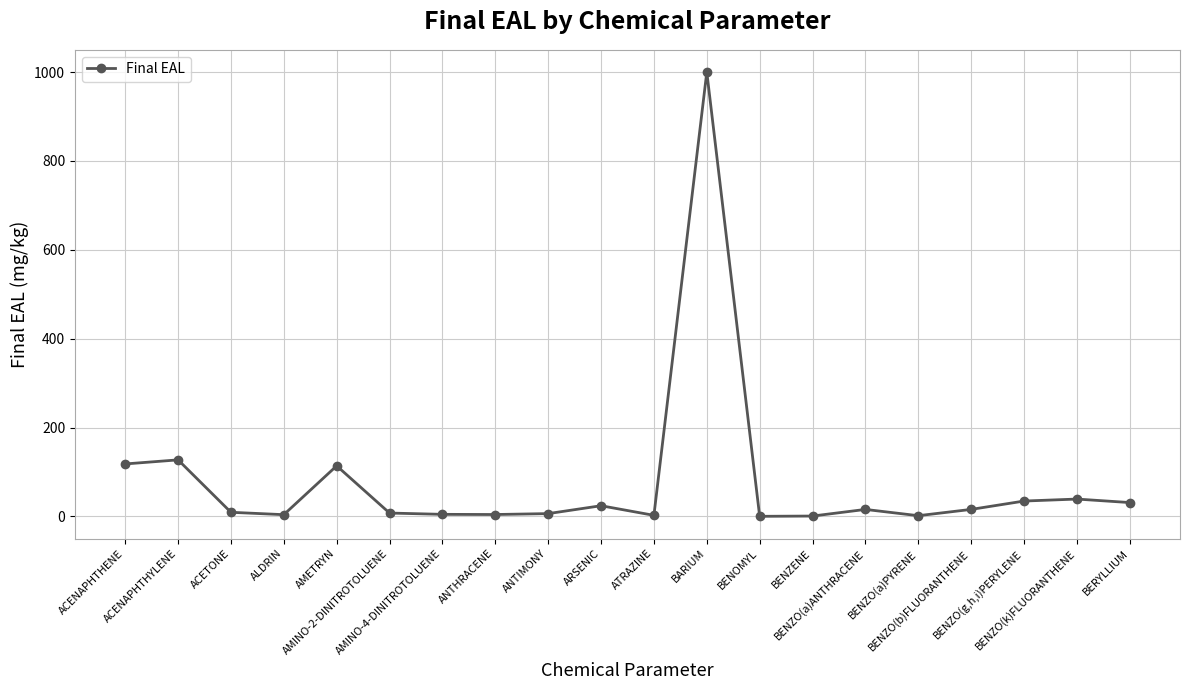

What is the maximum value shown in the chart?

1000.0